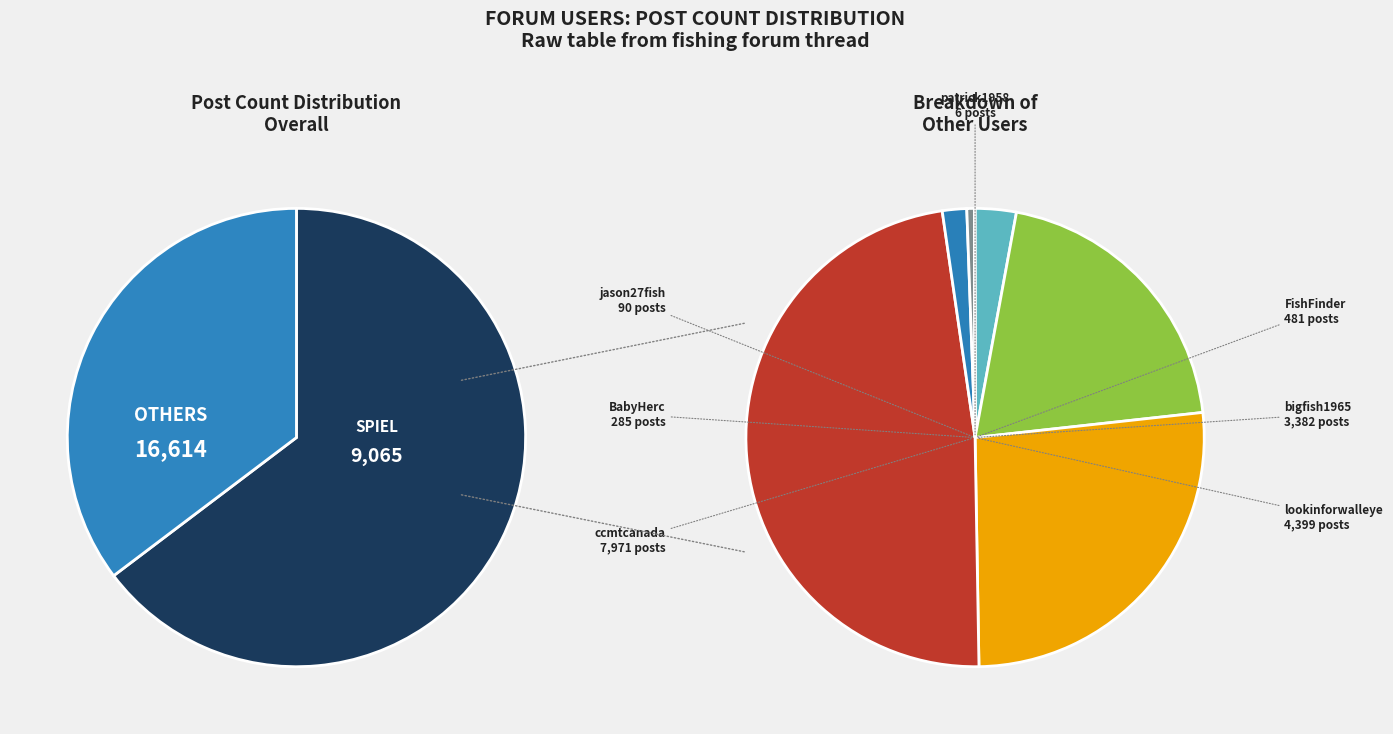

Does FishFinder account for over 50% of the chart?

No